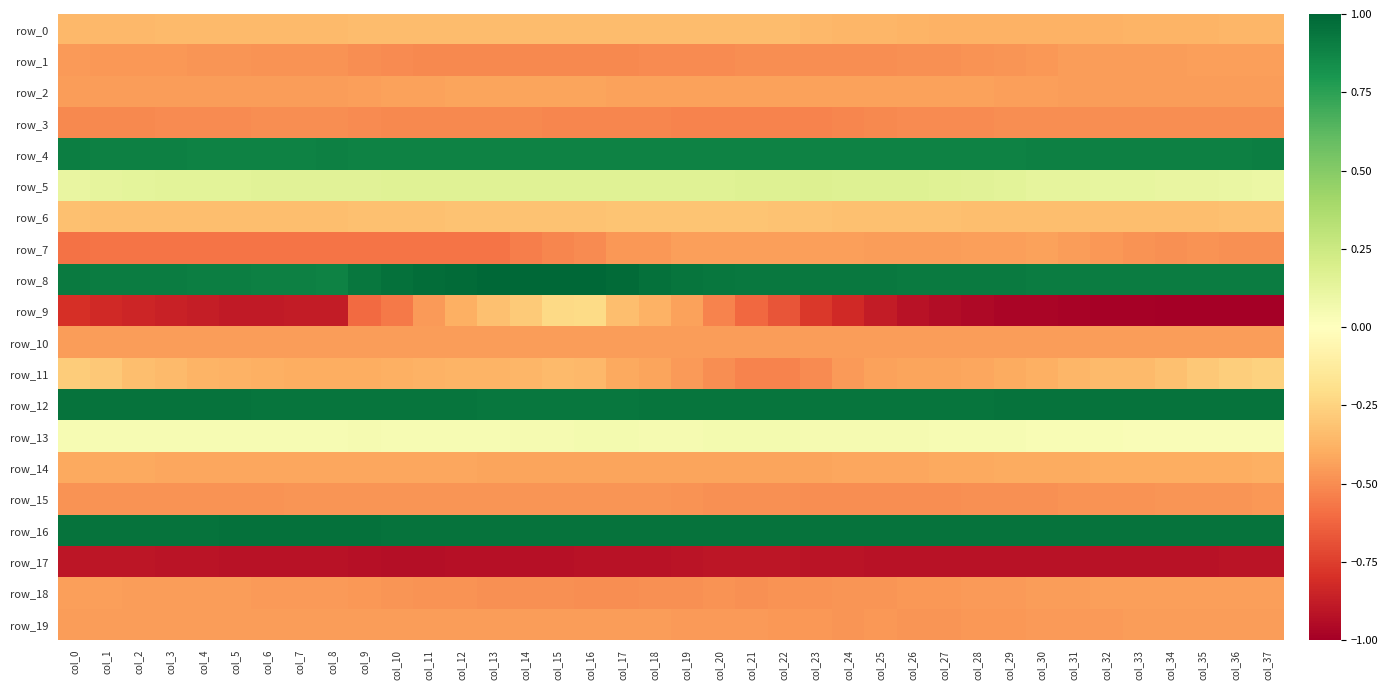

At which category does the chart reach its minimum across all series?

col_34